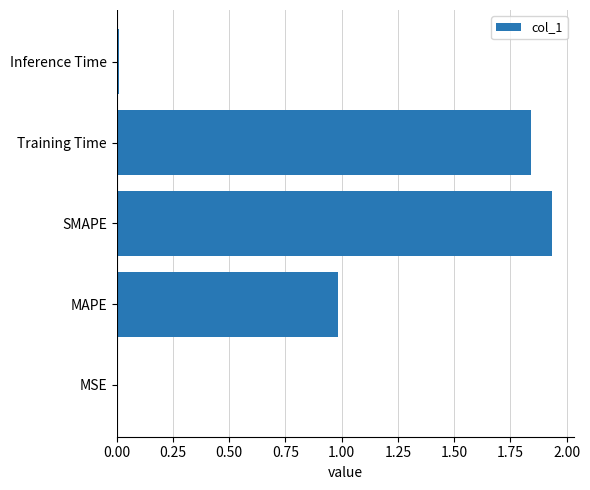

Which has a higher value, MAPE or SMAPE?

SMAPE